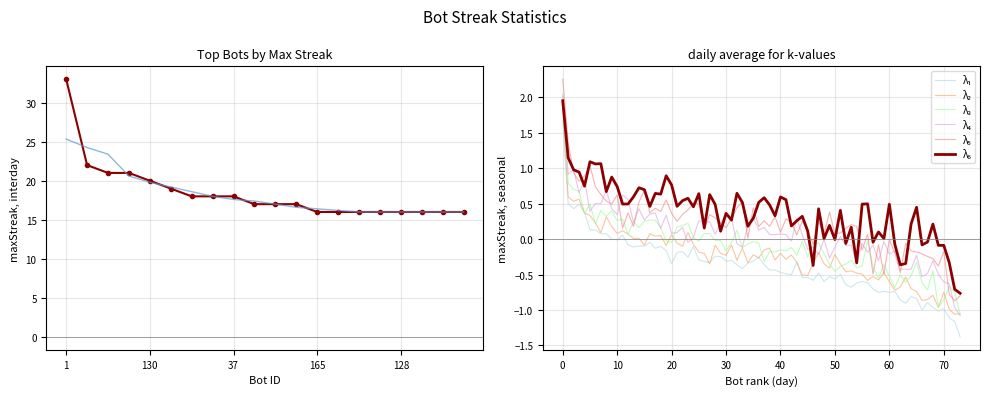

List the labels in order of value, largest first.

1, 155, 178, 162, 130, 129, 146, 142, 37, 126, 12, 3, 165, 157, 150, 140, 128, 118, 89, 77